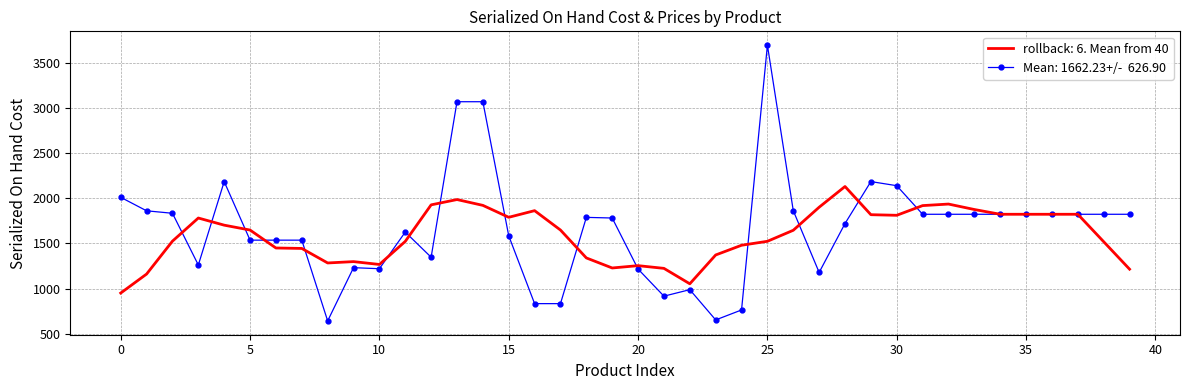

What is the greatest value displayed?

3693.6